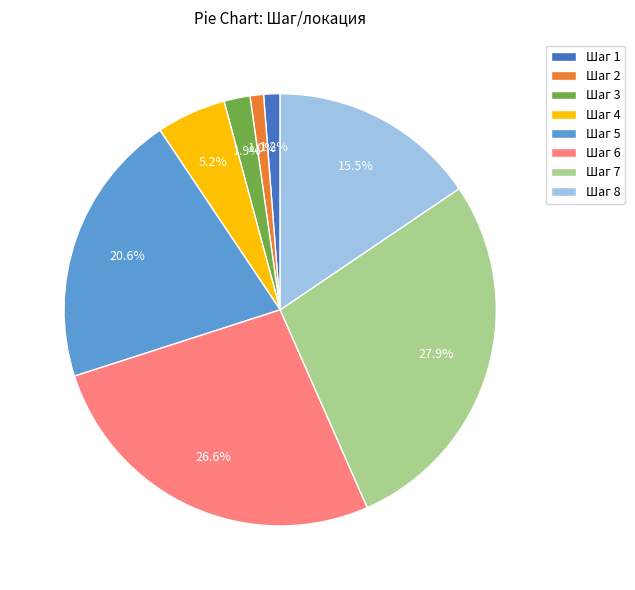

Is the sum of Шаг 4 and Шаг 5 greater than half?

No